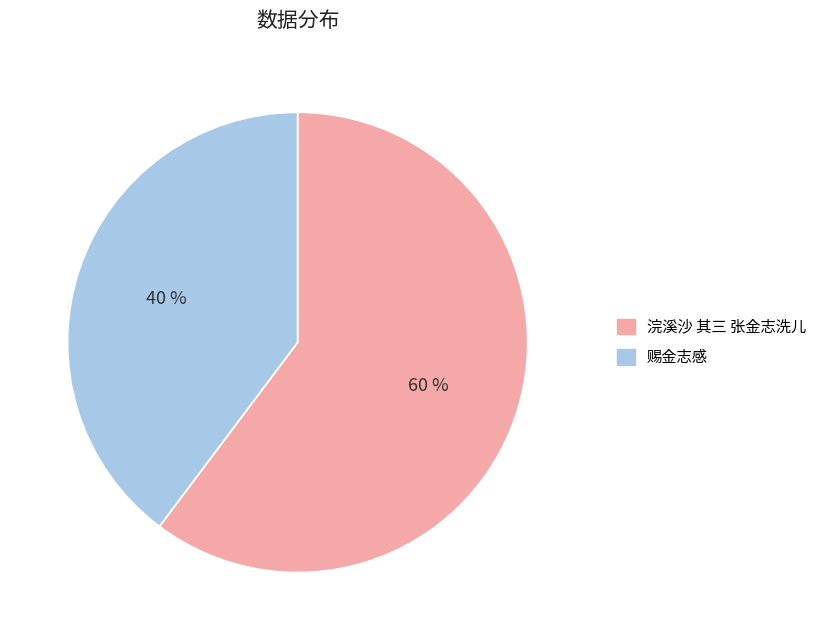

Is it true that 浣溪沙 其三 张金志洗儿 is 60% of the pie?

True